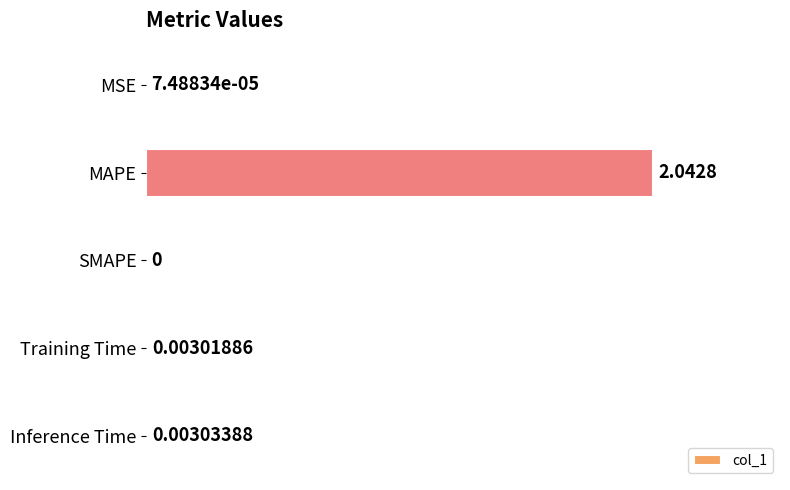

Which category has the highest value across all series?

MAPE